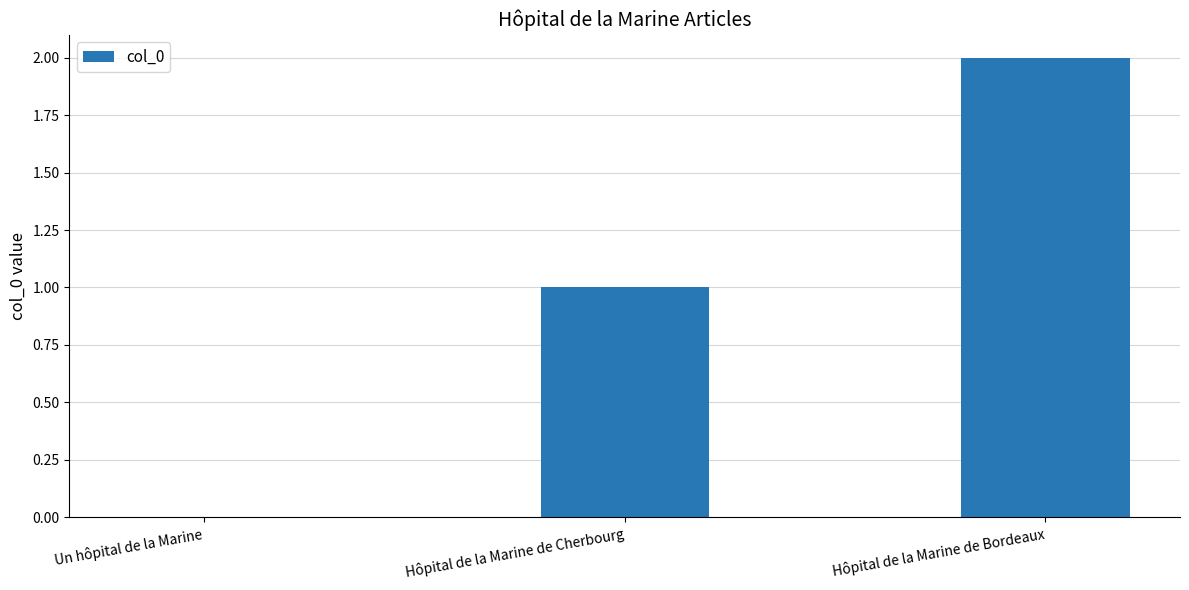

How many categories are shown in the chart?

3